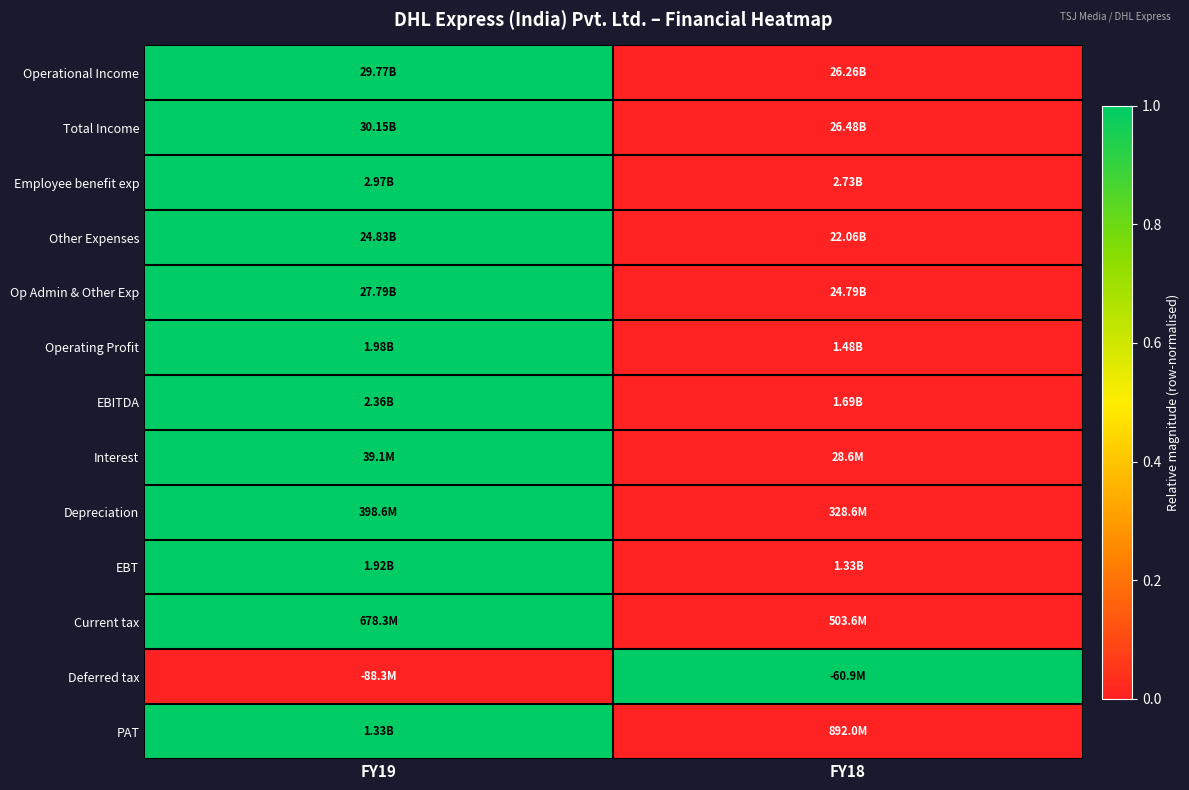

Which series has the largest range (max minus min)?

Operational Income